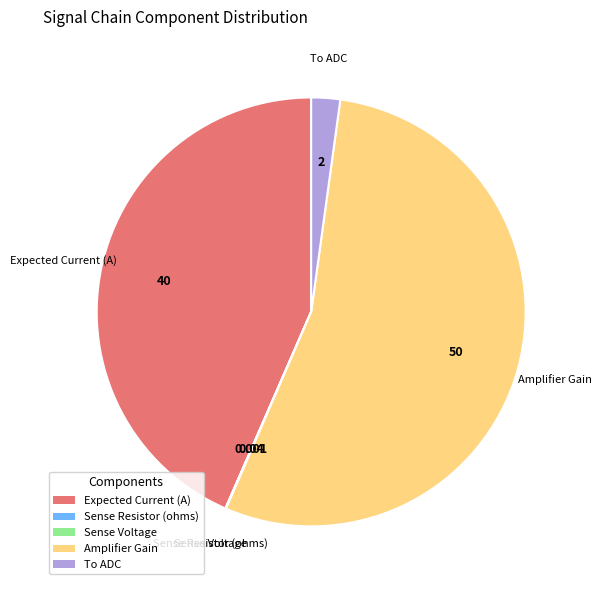

Does Amplifier Gain represent more than half of the total?

Yes